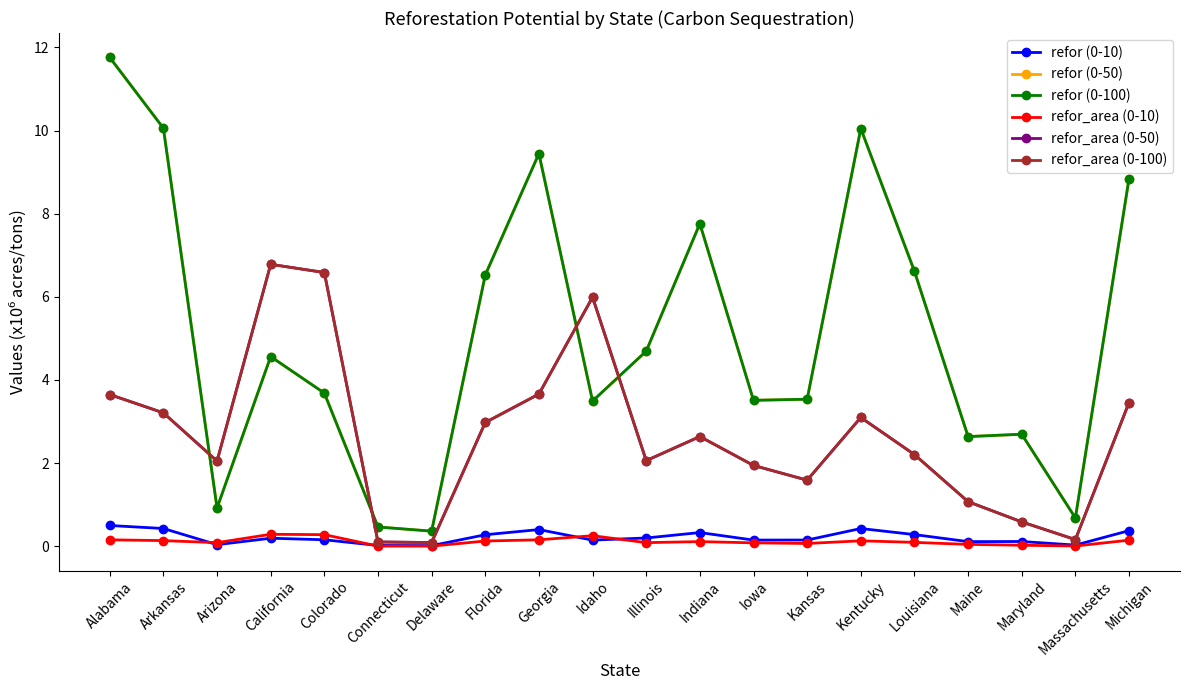

Reading right to left, transcribe all the data shown in this chart.

refor (0-10): 0.4	0.0	0.1	0.1	0.3	0.4	0.2	0.1	0.3	0.2	0.1	0.4	0.3	0.0	0.0	0.2	0.2	0.0	0.4	0.5
refor (0-50): 8.8	0.7	2.7	2.6	6.6	10.0	3.5	3.5	7.8	4.7	3.5	9.4	6.5	0.4	0.5	3.7	4.6	0.9	10.1	11.8
refor (0-100): 8.8	0.7	2.7	2.6	6.6	10.0	3.5	3.5	7.8	4.7	3.5	9.4	6.5	0.4	0.5	3.7	4.6	0.9	10.1	11.8
refor_area (0-10): 0.1	0.0	0.0	0.0	0.1	0.1	0.1	0.1	0.1	0.1	0.3	0.2	0.1	0.0	0.0	0.3	0.3	0.1	0.1	0.2
refor_area (0-50): 3.5	0.2	0.6	1.1	2.2	3.1	1.6	1.9	2.6	2.1	6.0	3.7	3.0	0.1	0.1	6.6	6.8	2.0	3.2	3.6
refor_area (0-100): 3.5	0.2	0.6	1.1	2.2	3.1	1.6	1.9	2.6	2.1	6.0	3.7	3.0	0.1	0.1	6.6	6.8	2.0	3.2	3.6